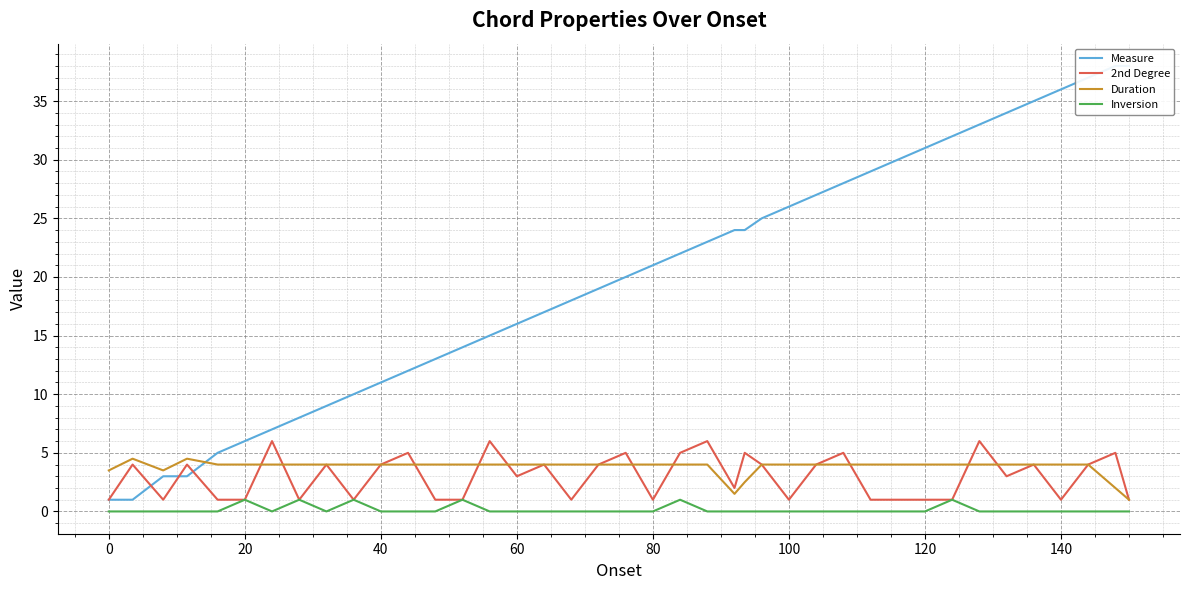

What are all the series names shown in the legend?

Measure, 2nd Degree, Duration, Inversion